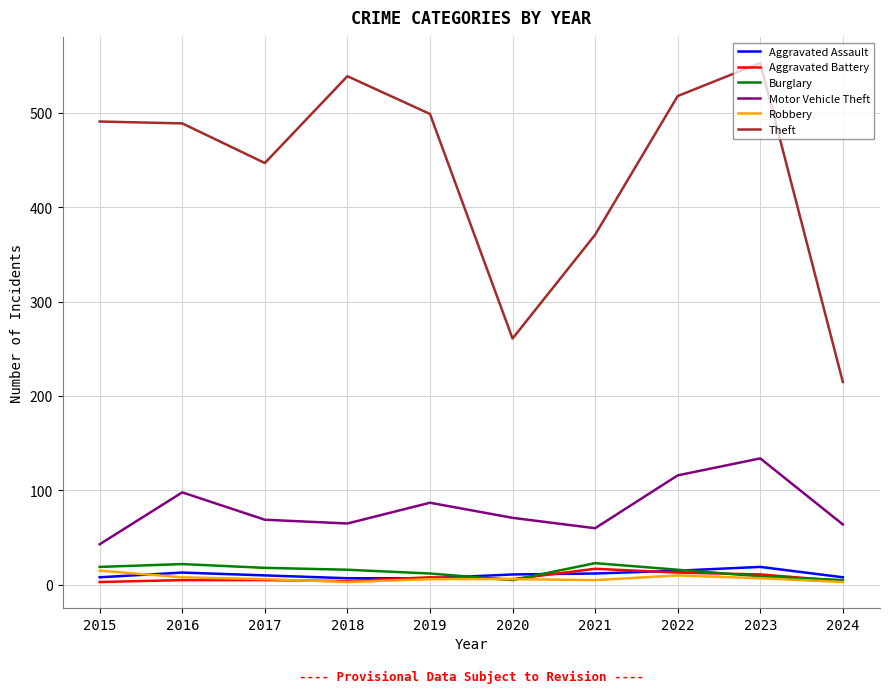

How many lines are shown in the chart?

6